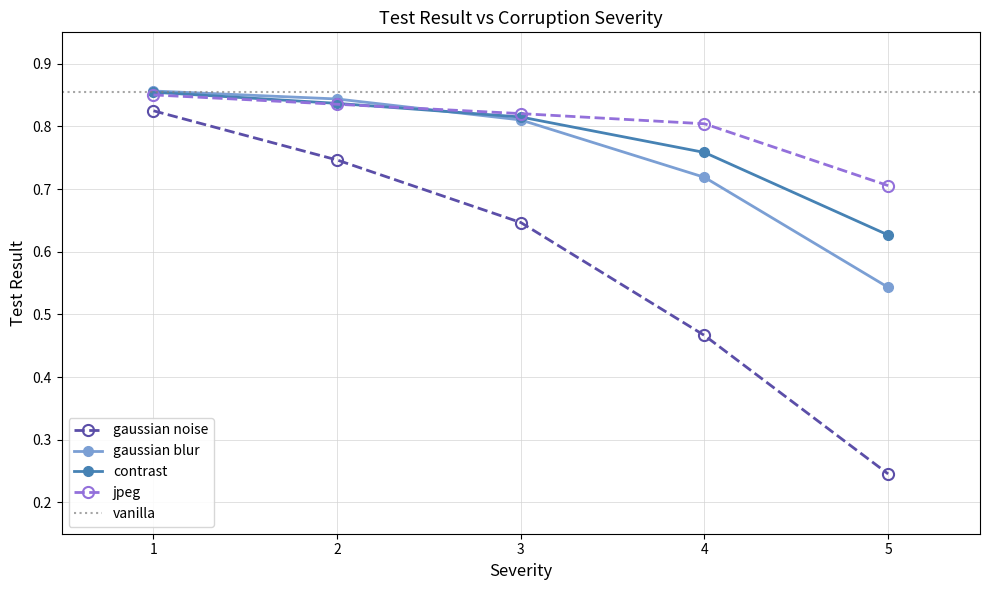

Does the chart display data point markers on the line(s)?

Yes